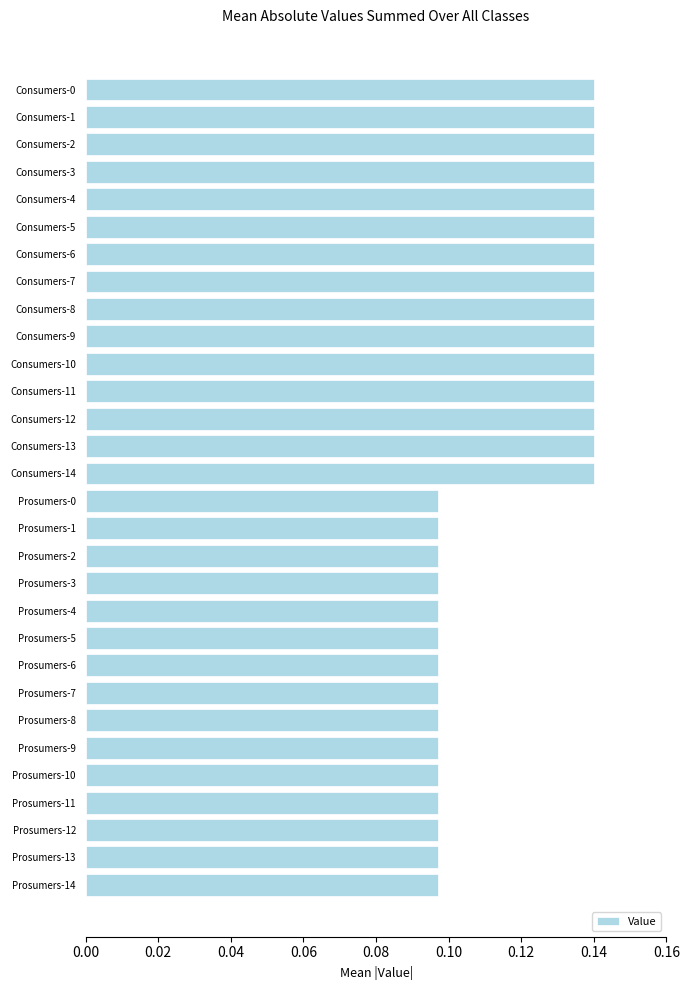

What is the label of the 17th bar from the top?

Prosumers-1